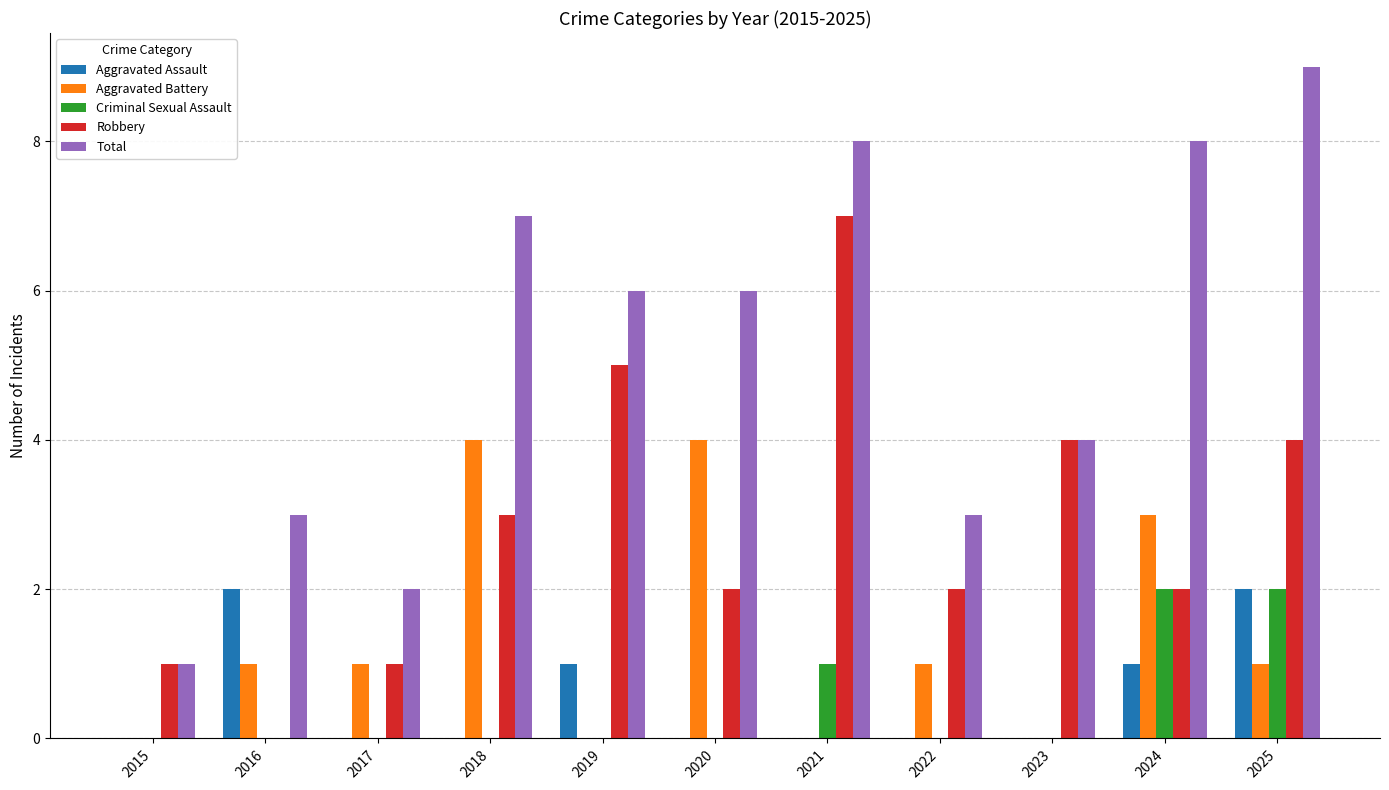

What is the sum of all Robbery values?

31